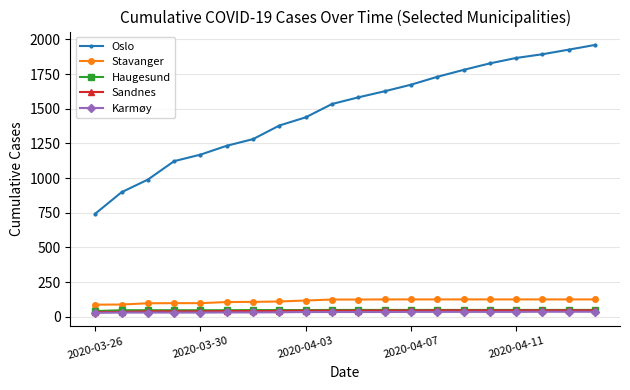

What is the average value of the Oslo series?

1482